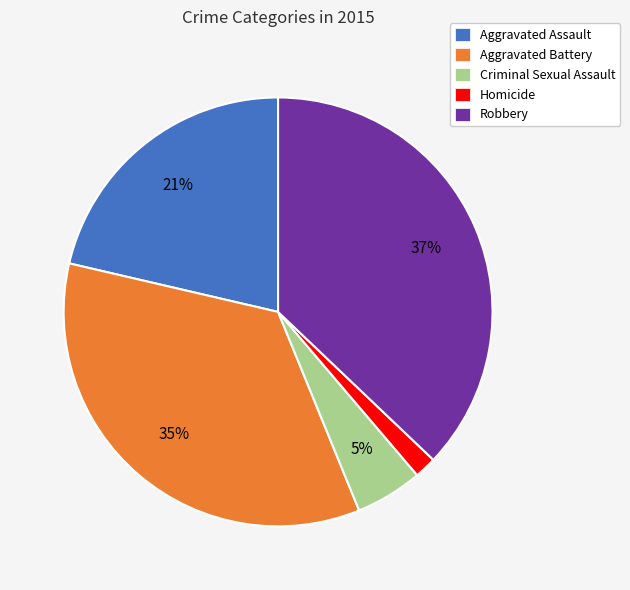

What percentage is the Robbery slice, to the nearest percent?

37%